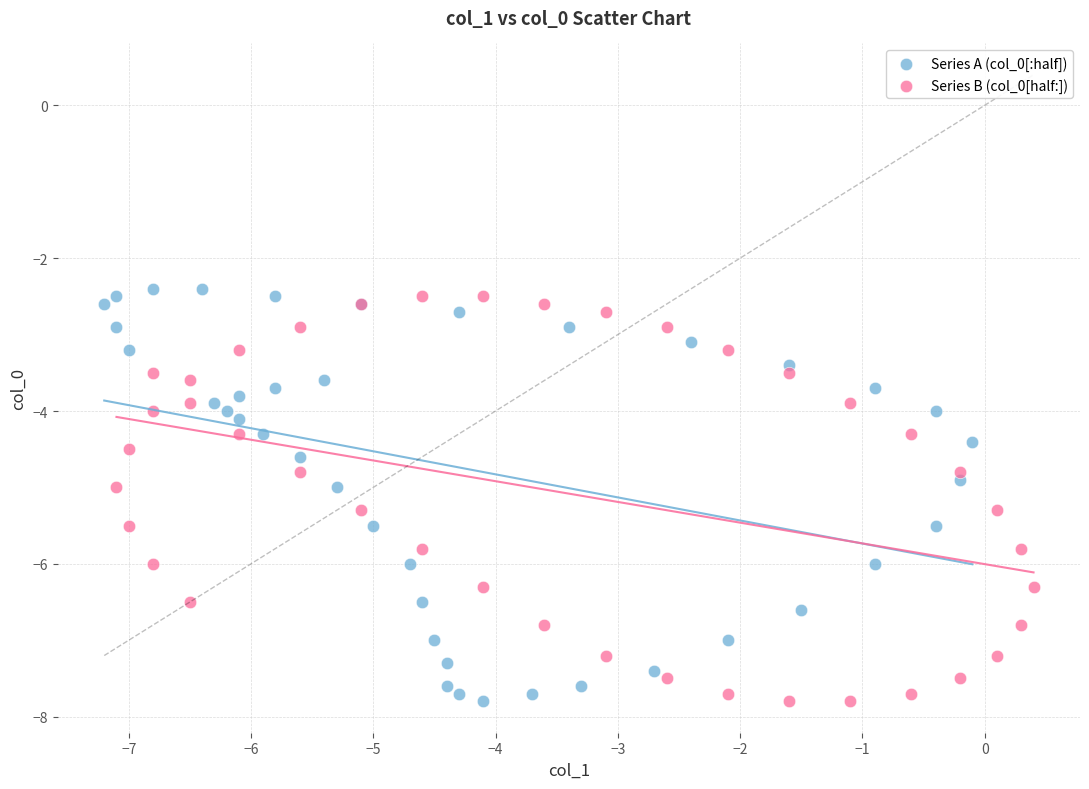

What are all the series names shown in the legend?

Series A (col_0[:half]), Series B (col_0[half:])